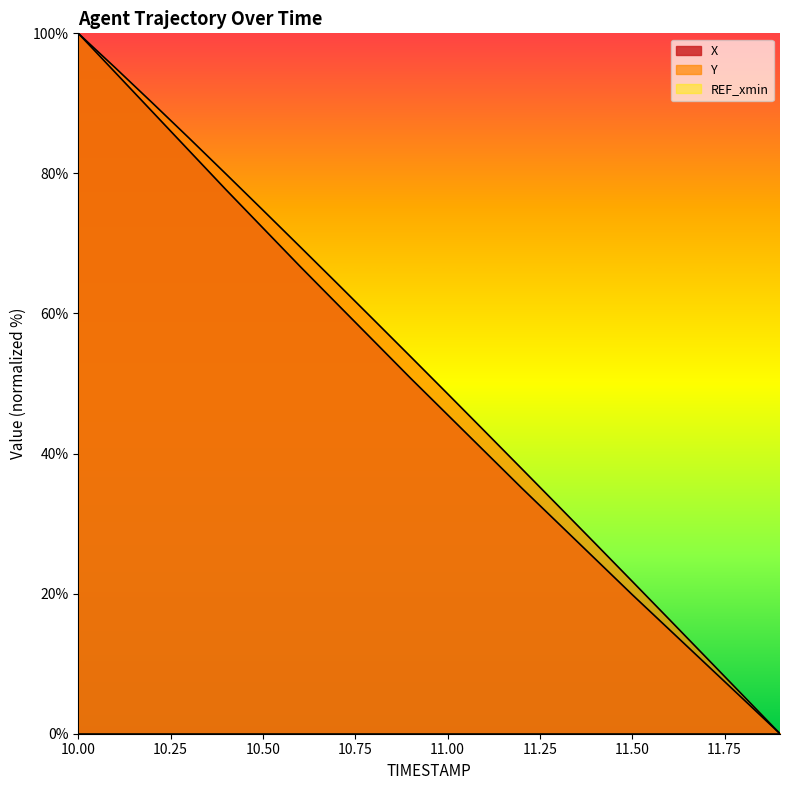

True or false: X and Y intersect in this chart.

False